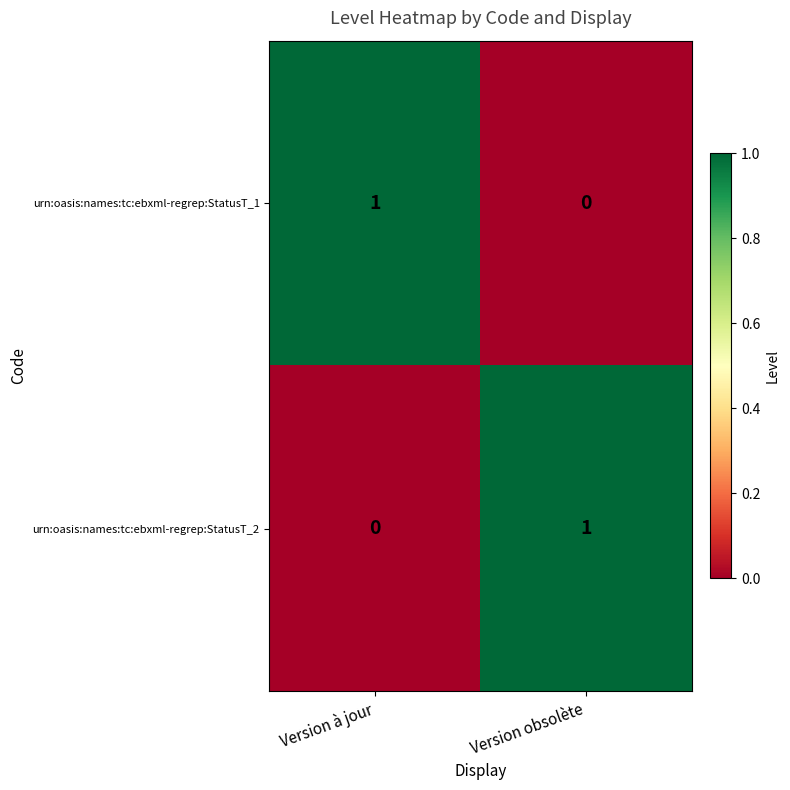

Where is urn:oasis:names:tc:ebxml-regrep:StatusT_2 nearest to the value 0?

Version à jour